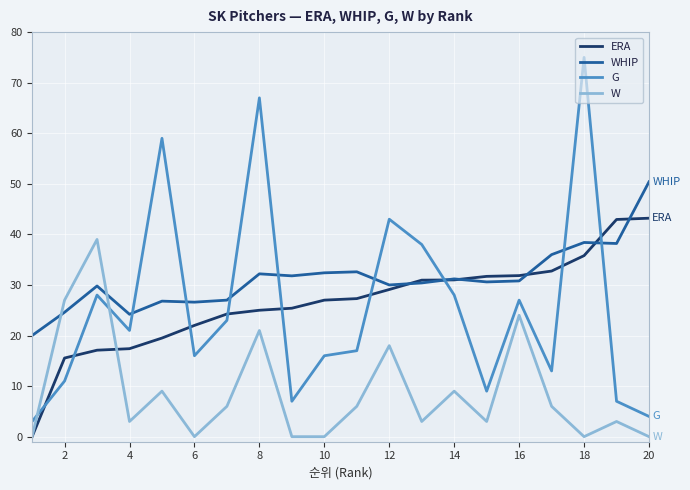

Which series has the widest spread of values?

G